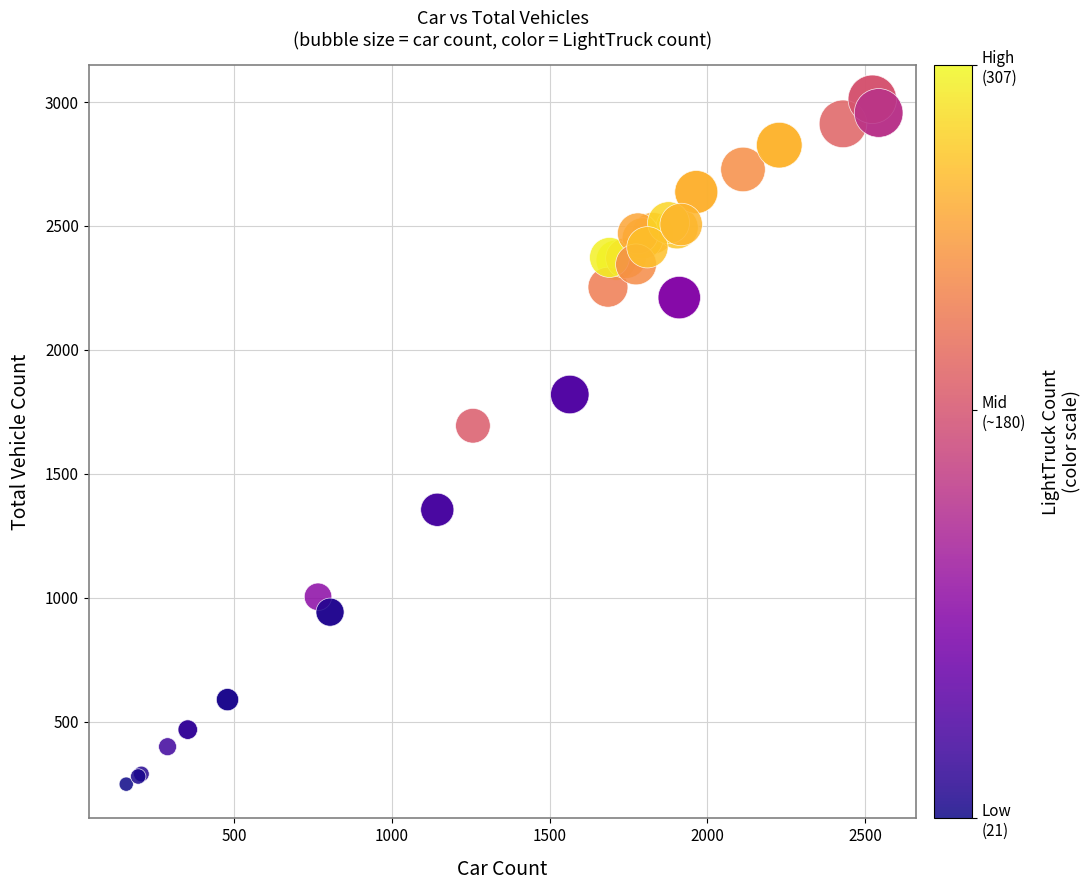

What Y value in the scatter plot is closest to 1629?

1694